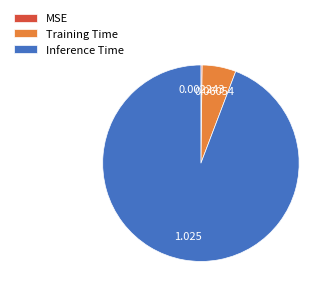

Is the sum of Training Time and Inference Time greater than half?

Yes